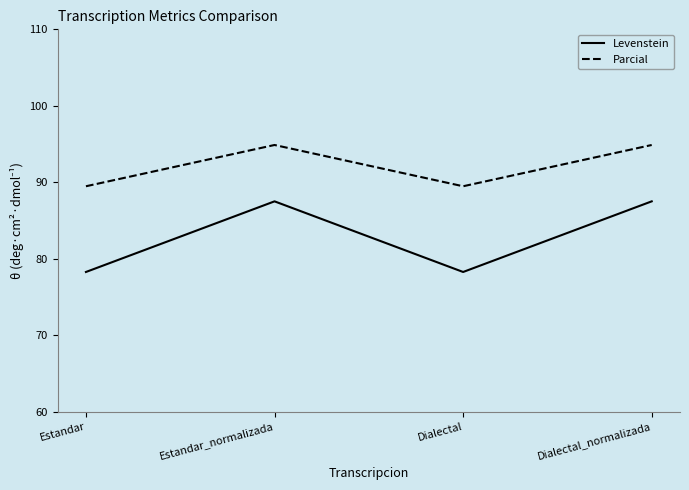

True or false: Levenstein has a value of 78.3 at Estandar.

True